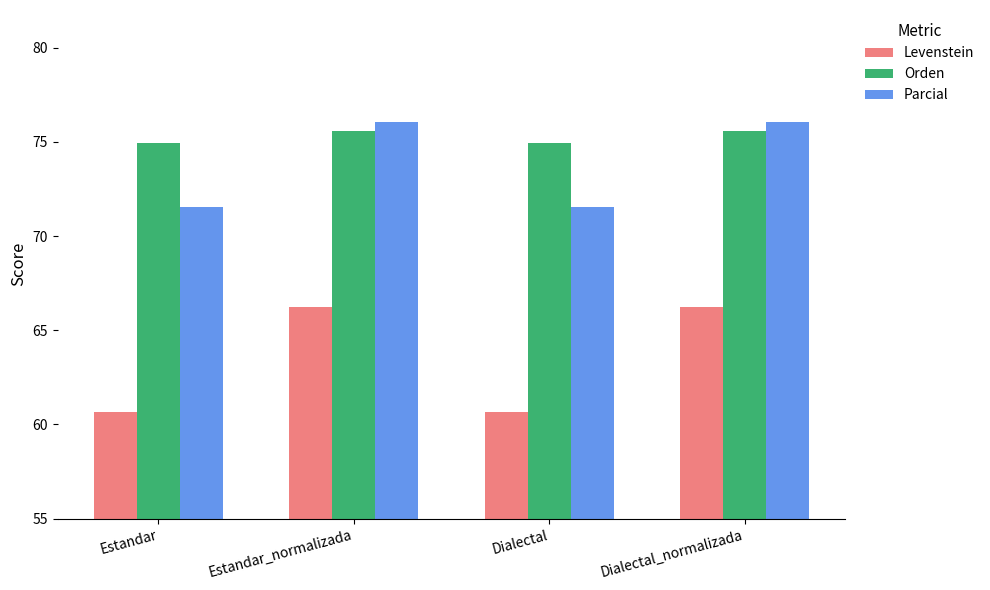

The Parcial series shows 41.6 at Dialectal_normalizada. True or false?

False